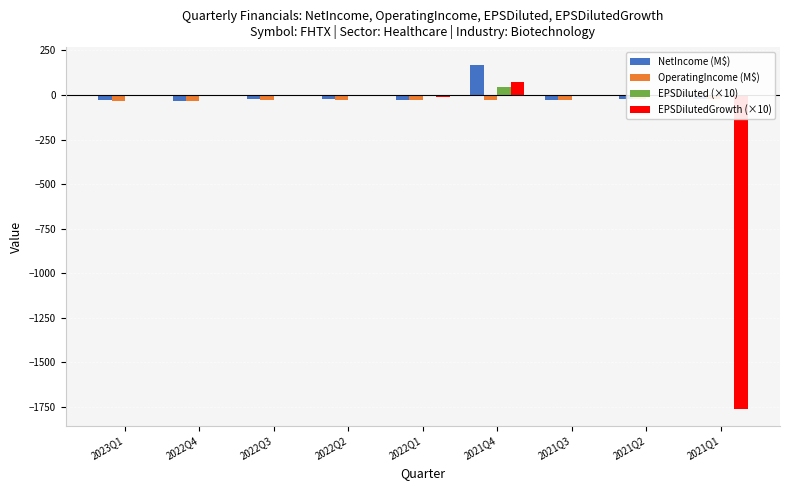

Reading left to right, transcribe all the data shown in this chart.

NetIncome (M$): 2023Q1=-30.5	2022Q4=-34.1	2022Q3=-23.3	2022Q2=-25.4	2022Q1=-26.0	2021Q4=170.8	2021Q3=-26.1	2021Q2=-23.1	2021Q1=-23.0
OperatingIncome (M$): 2023Q1=-33.3	2022Q4=-31.9	2022Q3=-28.3	2022Q2=-29.2	2022Q1=-27.8	2021Q4=-28.1	2021Q3=-26.3	2021Q2=-23.3	2021Q1=-23.1
EPSDiluted (×10): 2023Q1=-7.3	2022Q4=-8.2	2022Q3=-5.6	2022Q2=-6.1	2022Q1=-6.3	2021Q4=46.2	2021Q3=-7.1	2021Q2=-6.3	2021Q1=-6.2
EPSDilutedGrowth (×10): 2023Q1=1.1	2022Q4=-4.6	2022Q3=0.8	2022Q2=0.3	2022Q1=-11.4	2021Q4=75.1	2021Q3=-1.3	2021Q2=-0.2	2021Q1=-1758.9